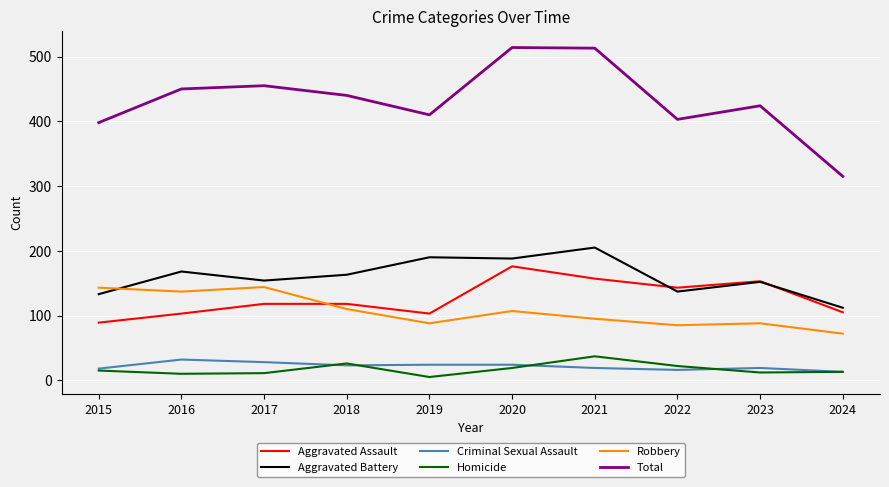

Where is the first local maximum for Aggravated Battery?

2016